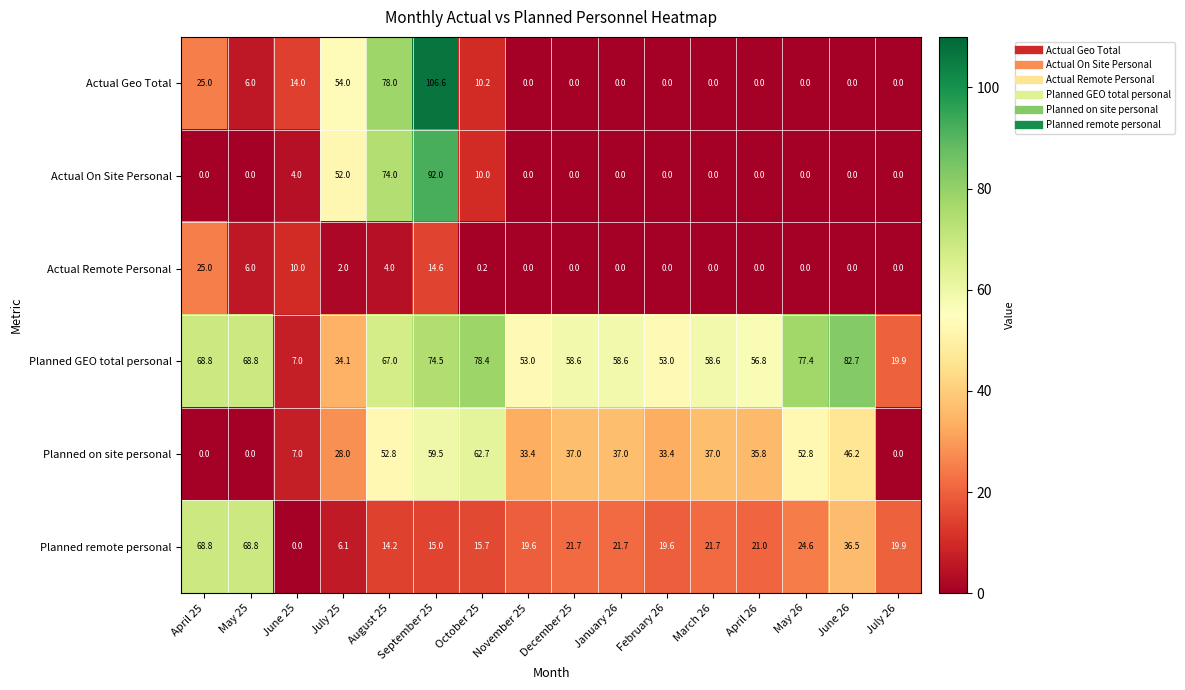

True or false: Actual Remote Personal has a value of 0.0 at March 26.

True